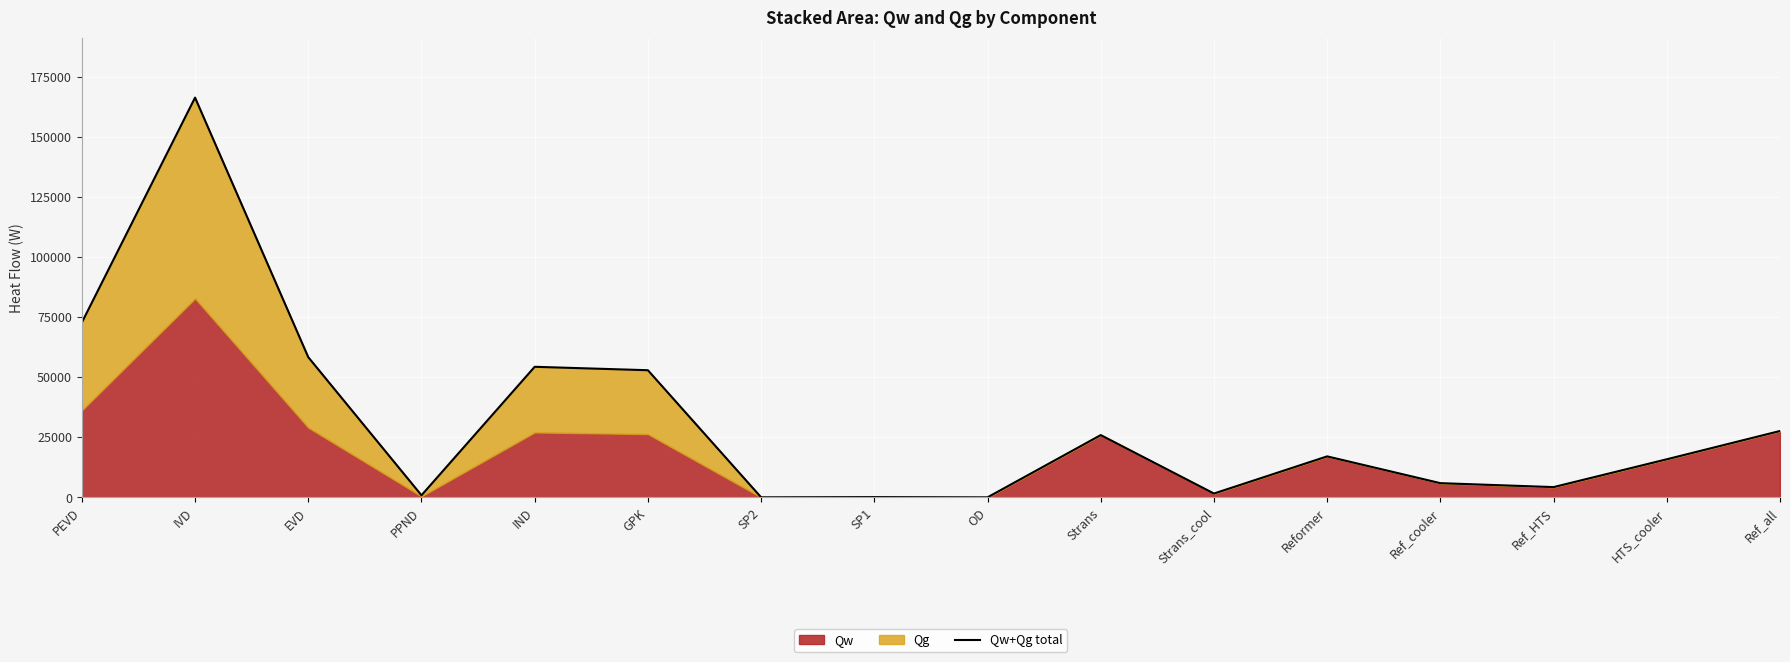

What is the sum of all values?

503644.2